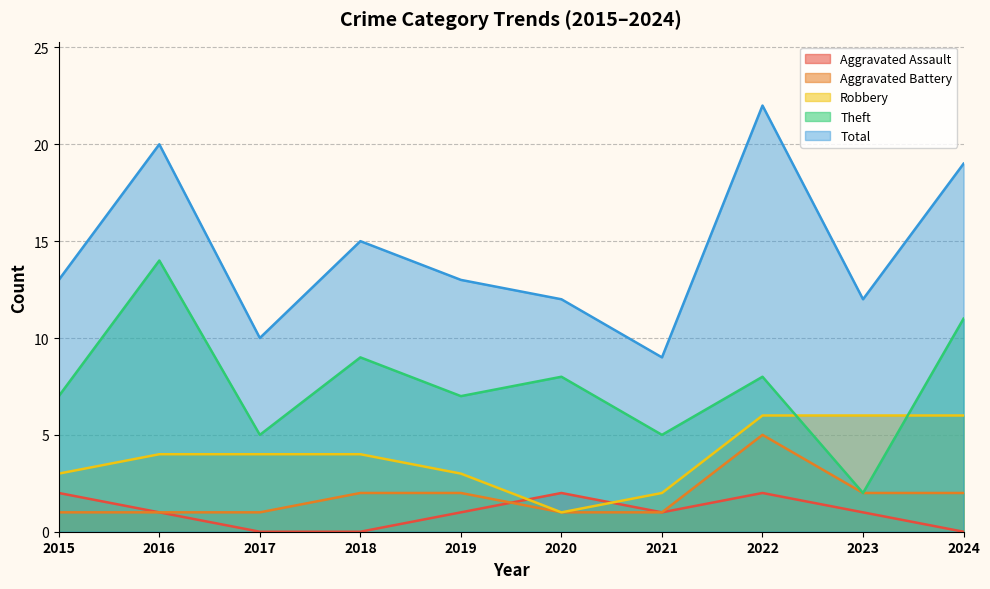

At which category does the chart reach its peak across all series?

2022